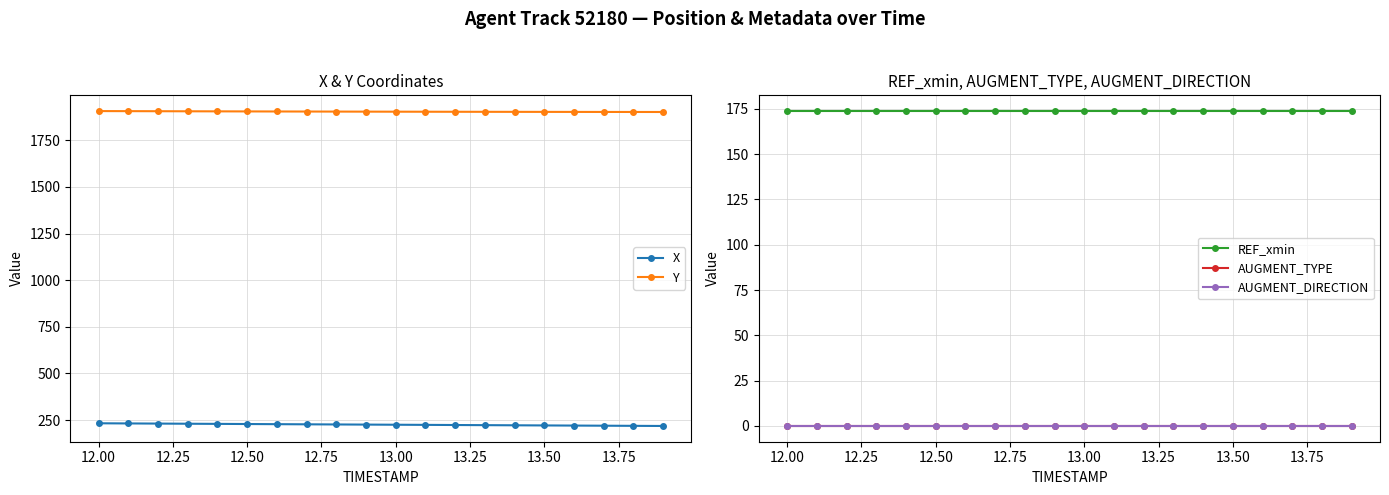

What is the maximum value for X?

232.7